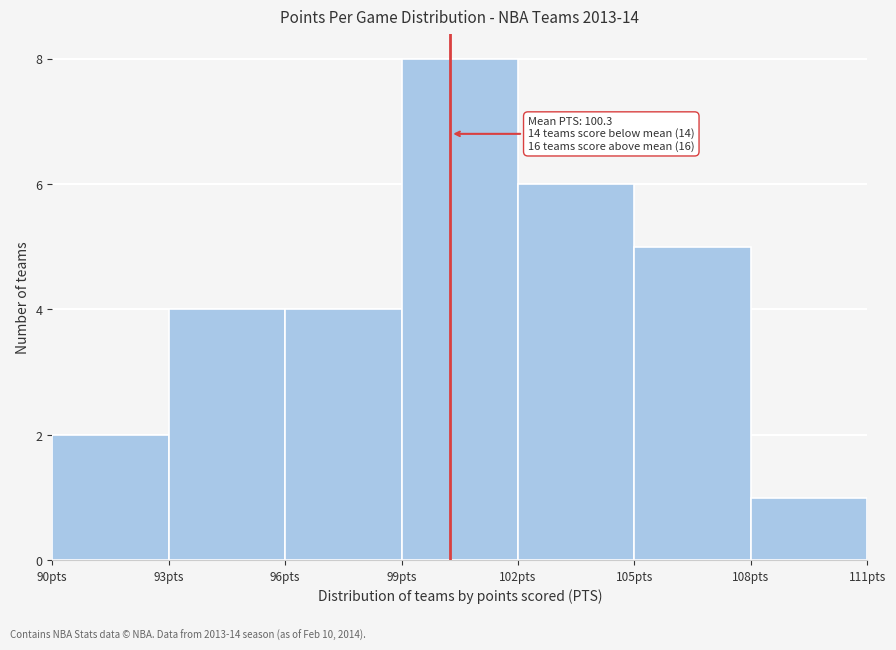

Over which range of the x-axis is the bar tallest?

99 to 102